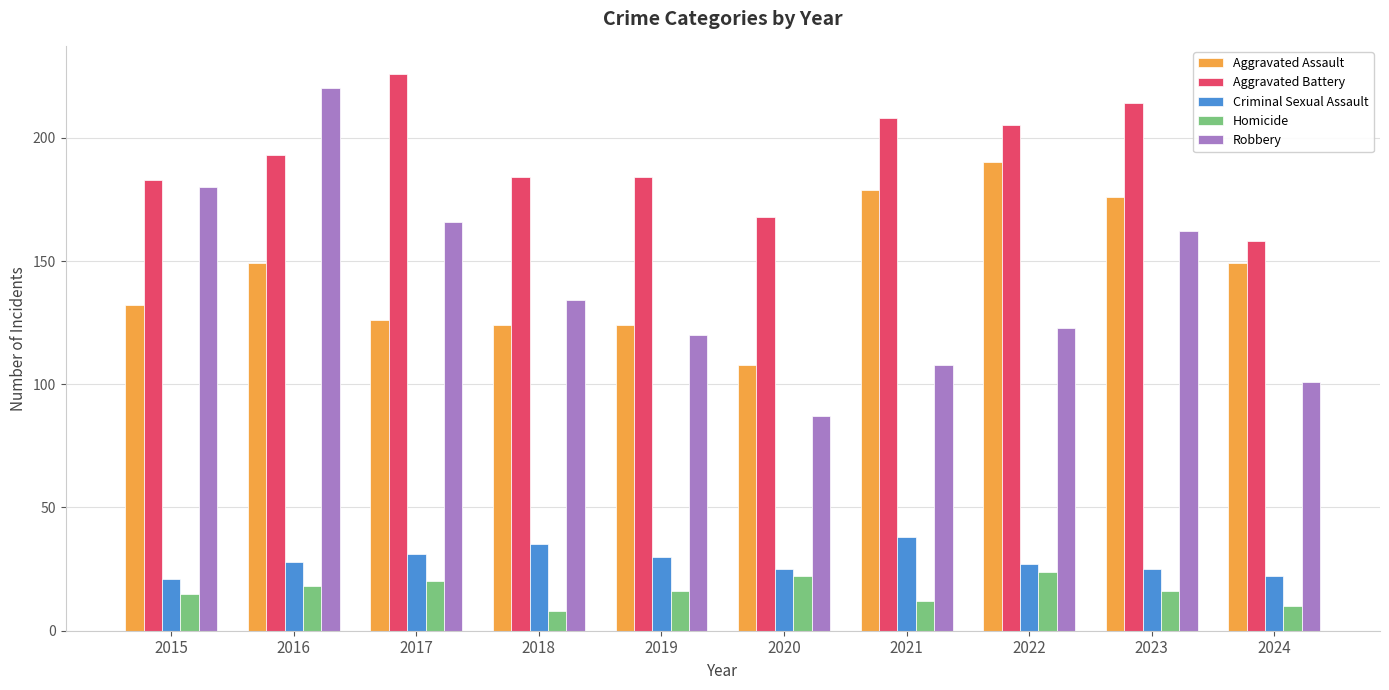

What is the spread (max minus min) of values at 2024?

148